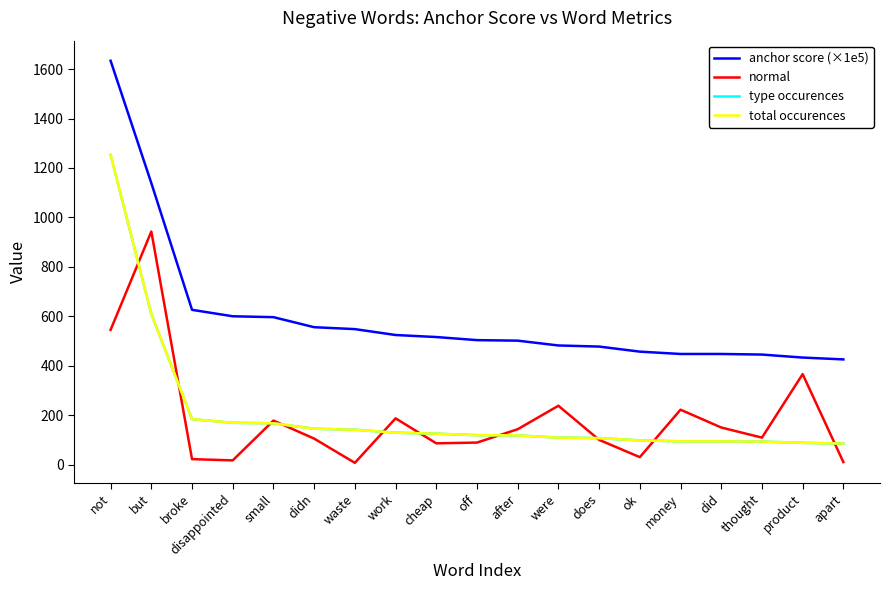

How many intersections are there between type occurences and normal?

10